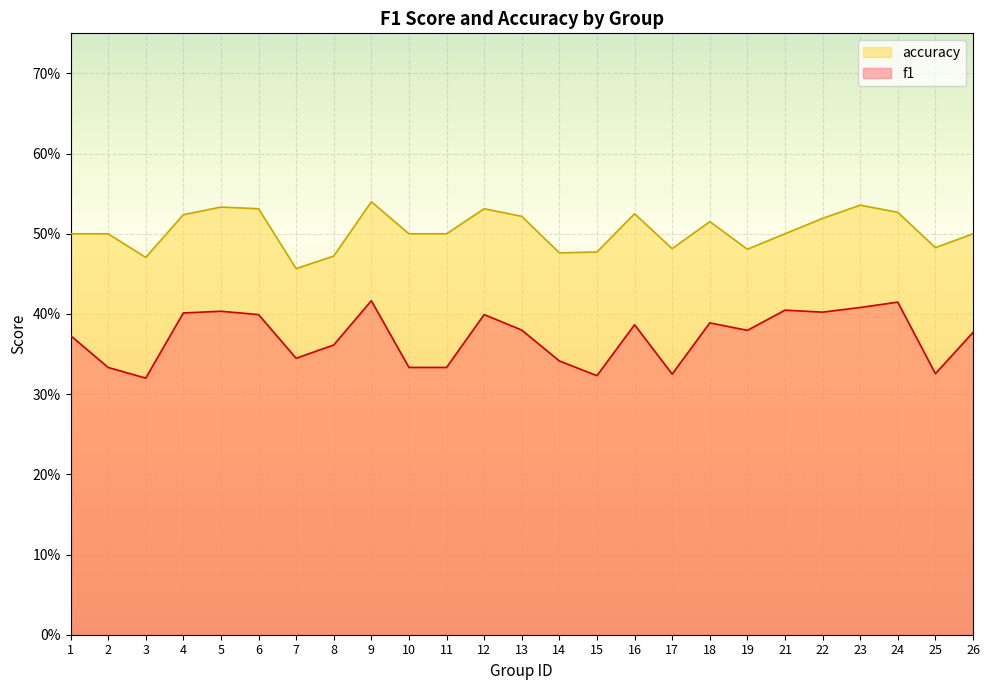

True or false: f1 and accuracy intersect in this chart.

False